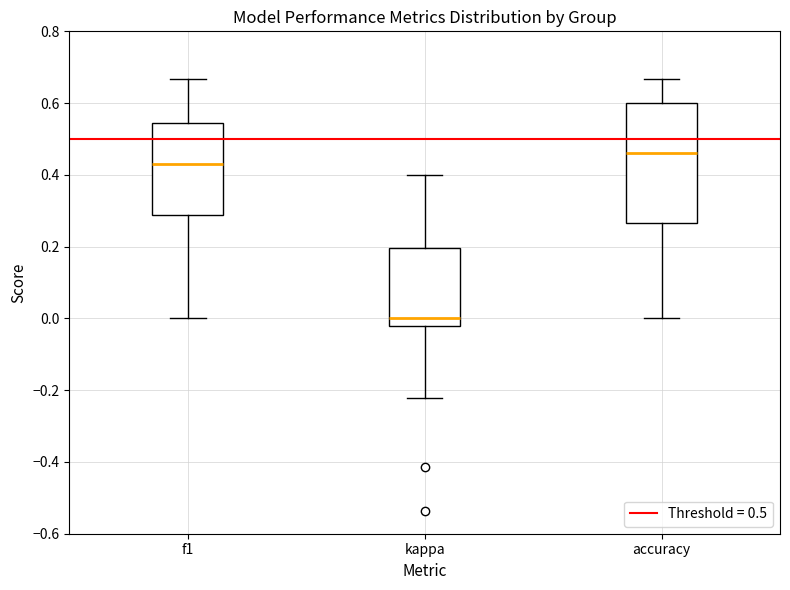

Reading left to right, read every box against the y-axis: the position of its median line, the range the box covers, and the ends of its whiskers. The values are not printed on the chart, so give them approximately, as read against the axis.

f1: median 0.44, box 0.28 to 0.54, whiskers 0.00 to 0.66
kappa: median 0.00, box -0.02 to 0.20, whiskers -0.22 to 0.40
accuracy: median 0.46, box 0.26 to 0.60, whiskers 0.00 to 0.66